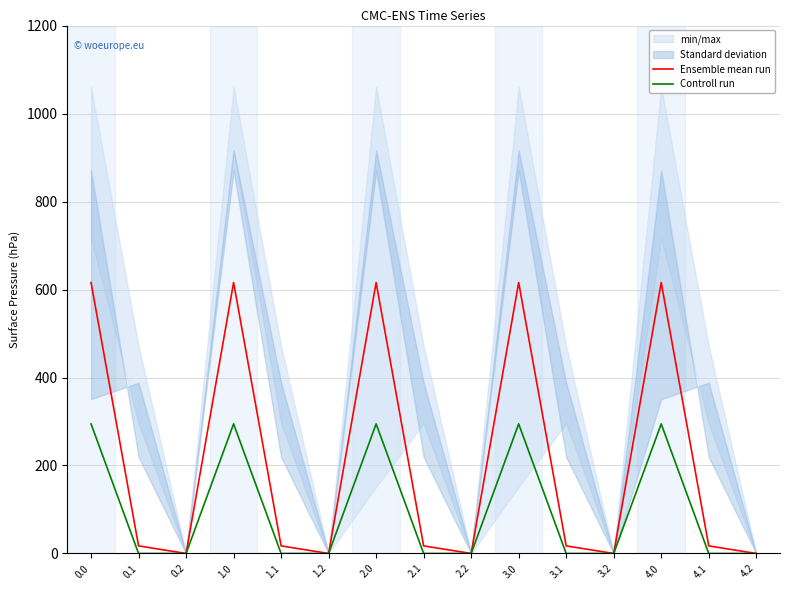

Which series has the largest total across all categories?

Ensemble mean run